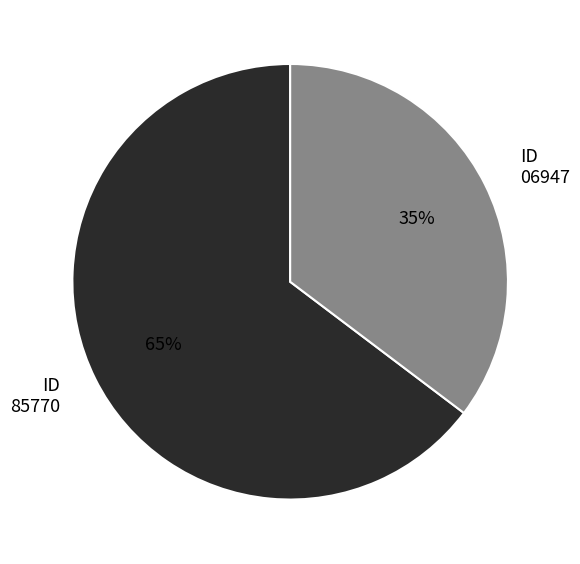

To the nearest percent, what is the combined percentage of ID 06947 and ID 85770?

100%